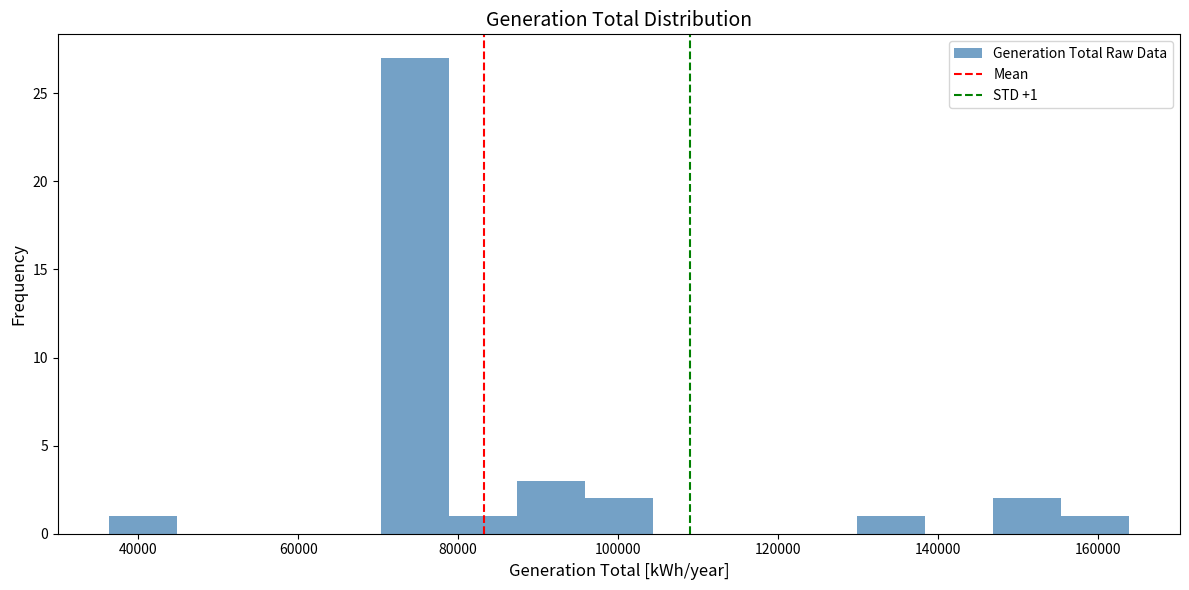

Which range on the x-axis has the tallest bar?

70000 to 78000